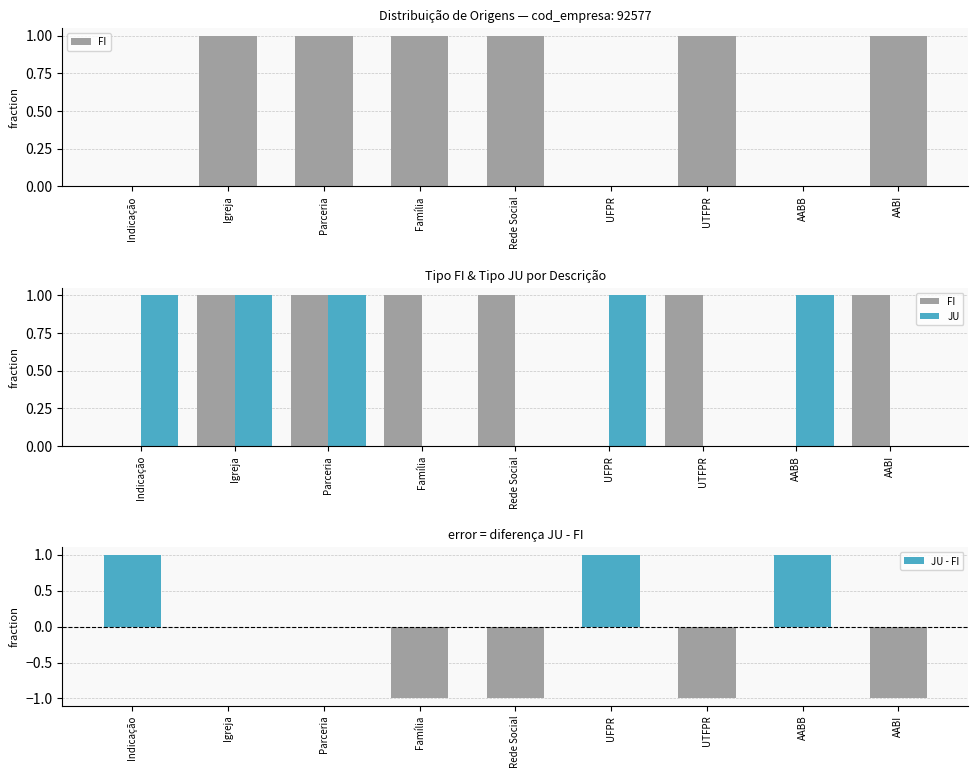

Is it true that JU equals -1 at UTFPR?

False